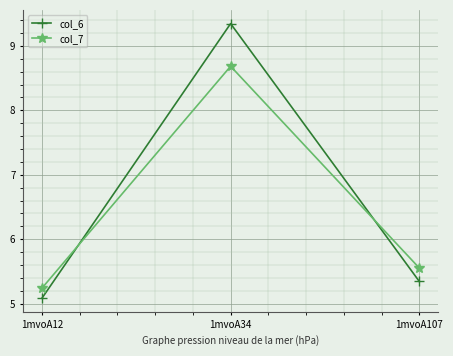

How many distinct data groups are displayed?

2